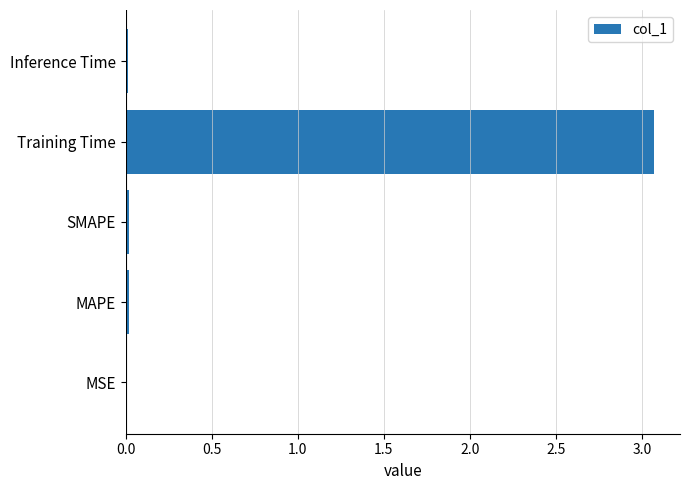

Is it true that the value at MAPE is 0.0?

True